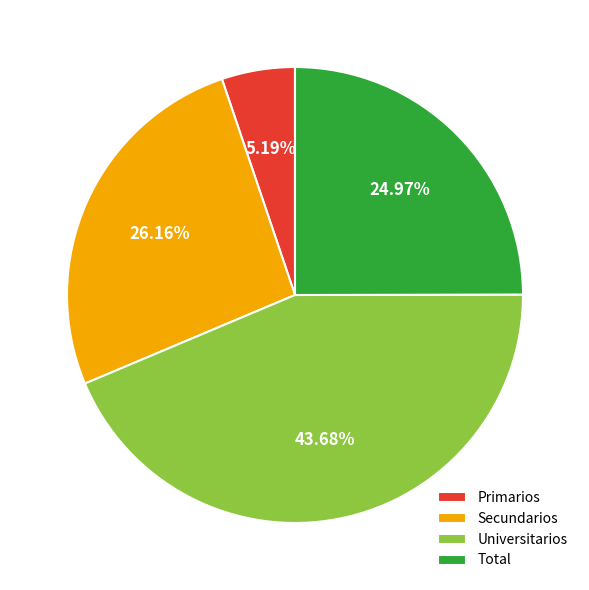

To the nearest percent, what is the difference between the Universitarios and Total slice percentages?

19%